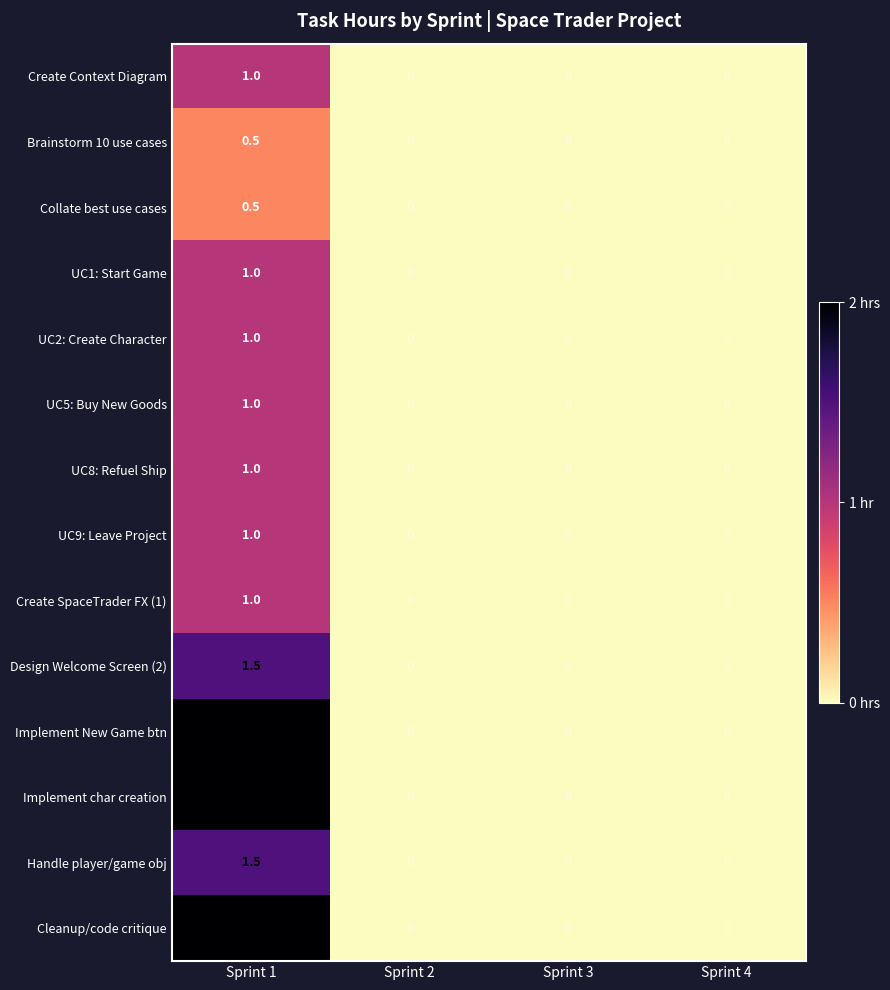

What is the difference between the highest and lowest values at Sprint 1?

1.5